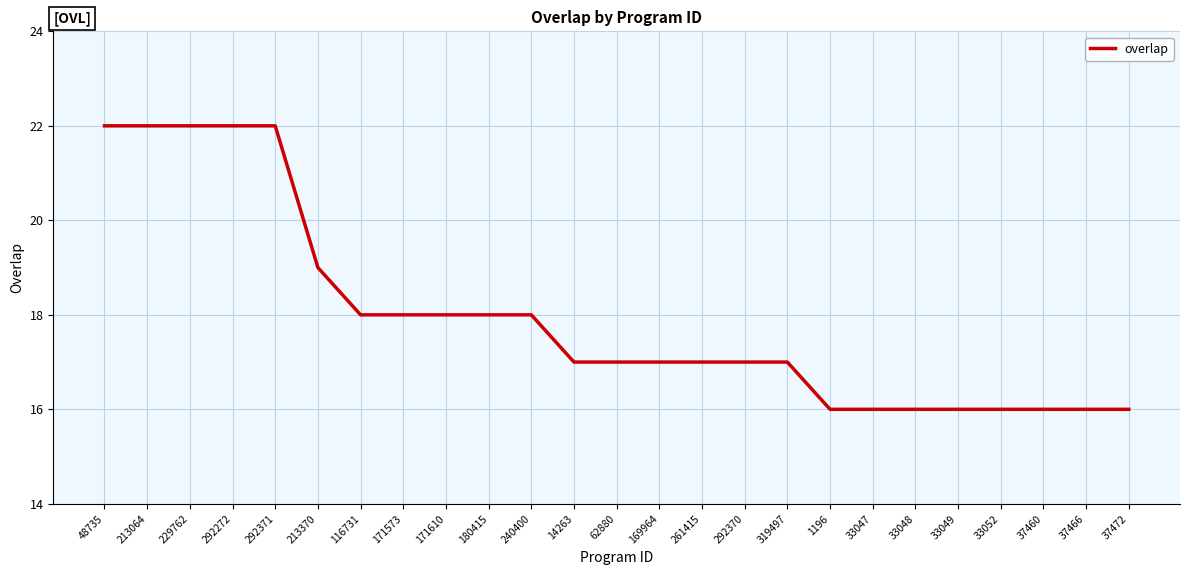

Approximately how many times larger is the value at 48735 compared to 171573?

1.2